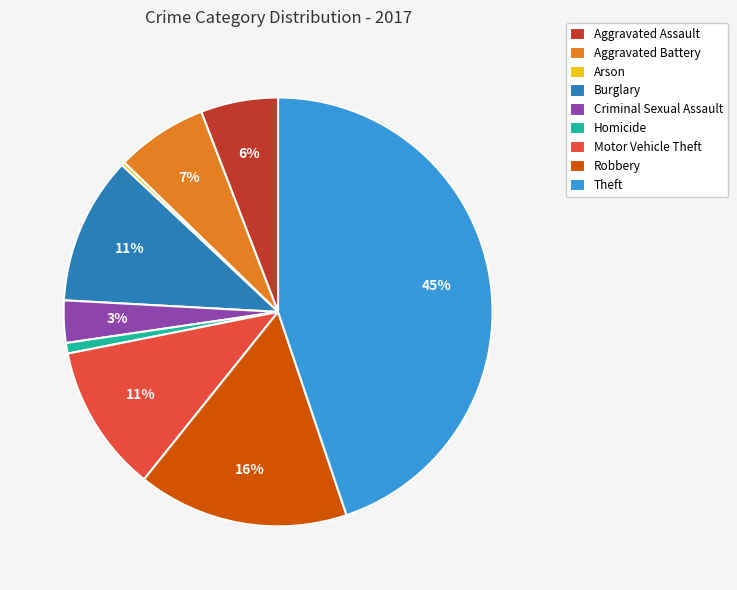

To the nearest percent, what is the difference between the largest and smallest slice percentages?

45%